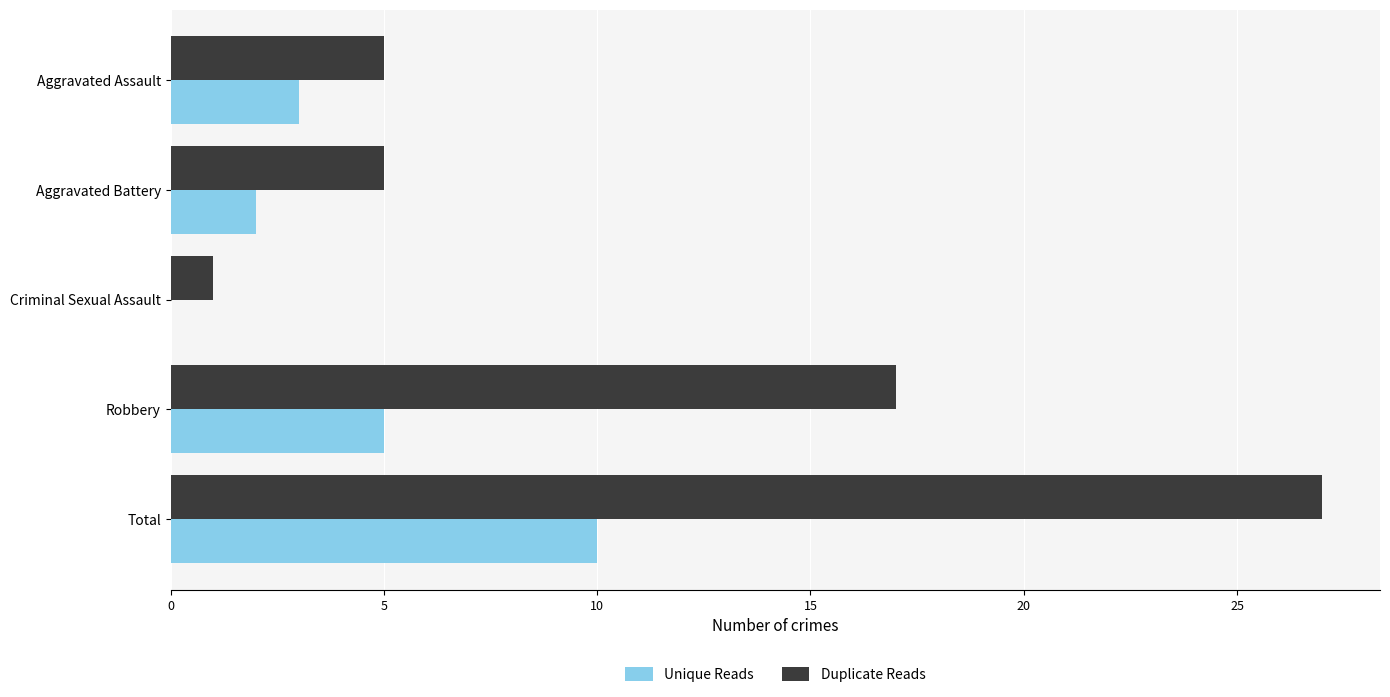

How many data points does each series have?

5